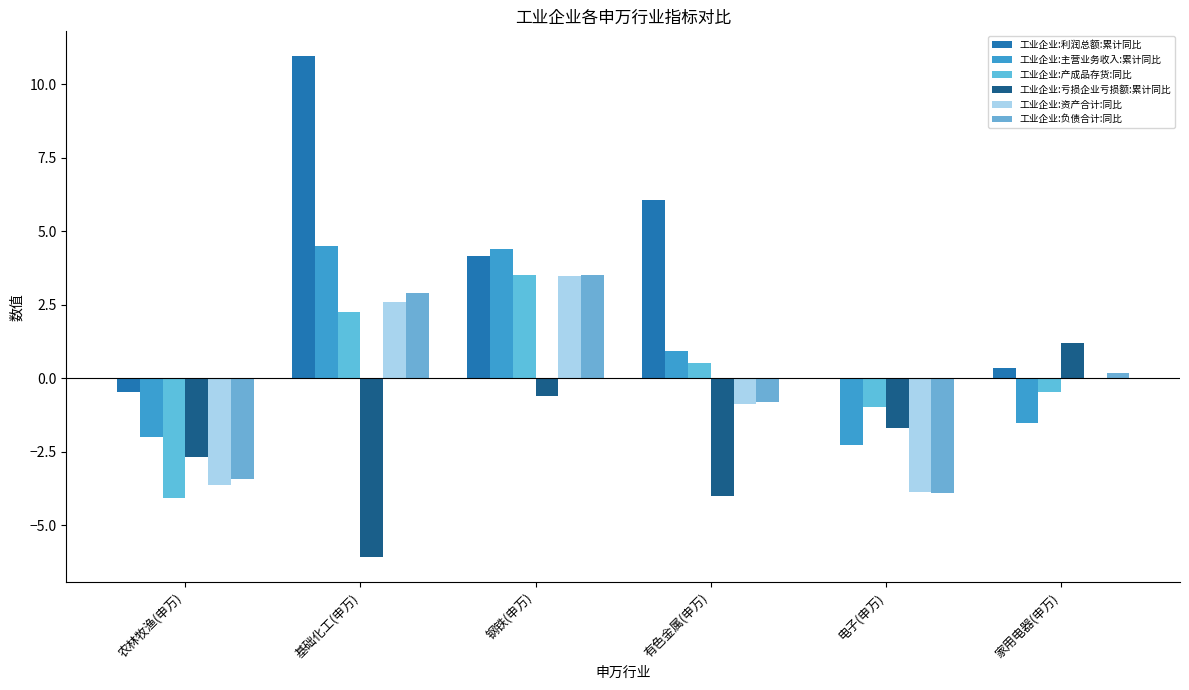

How many series are shown in this chart?

6